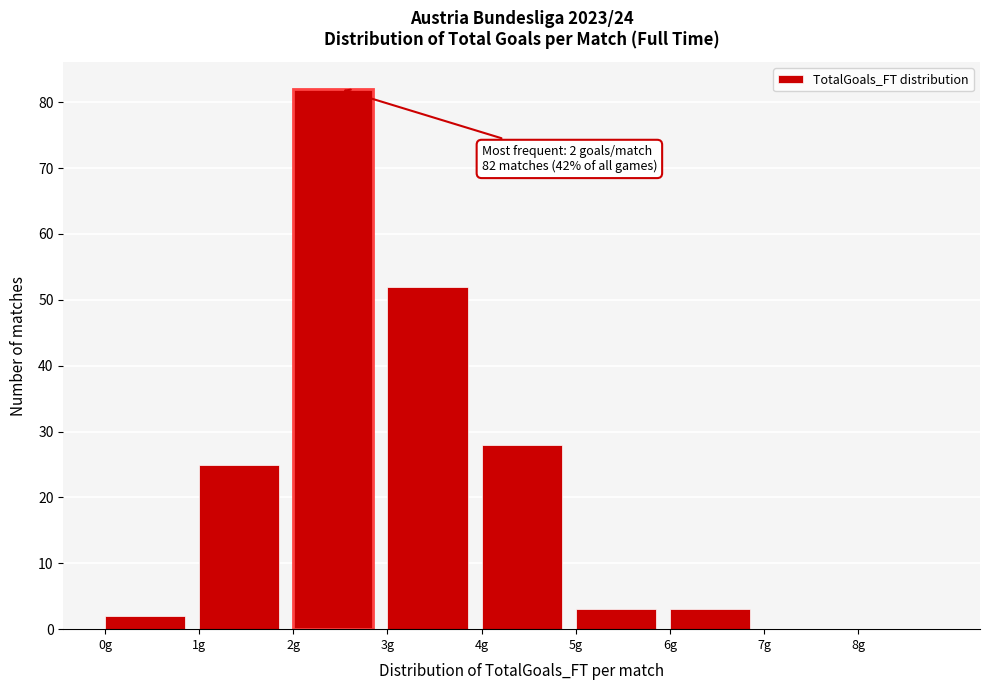

Which range on the x-axis has the tallest bar?

2 to 3